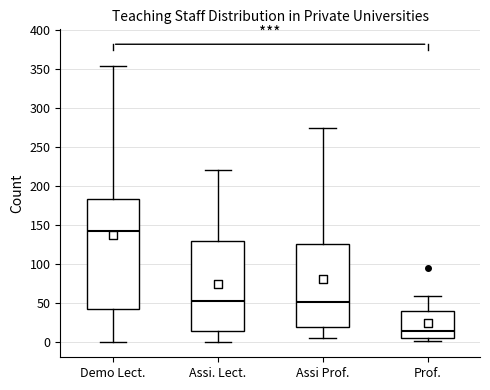

Reading left to right, read every box against the y-axis: the position of its median line, the range the box covers, and the ends of its whiskers. The values are not printed on the chart, so give them approximately, as read against the axis.

Demo Lect.: median 145, box 45 to 185, whiskers 0 to 355
Assi. Lect.: median 55, box 15 to 130, whiskers 0 to 220
Assi Prof.: median 50, box 20 to 125, whiskers 5 to 275
Prof.: median 15, box 5 to 40, whiskers 0 to 60